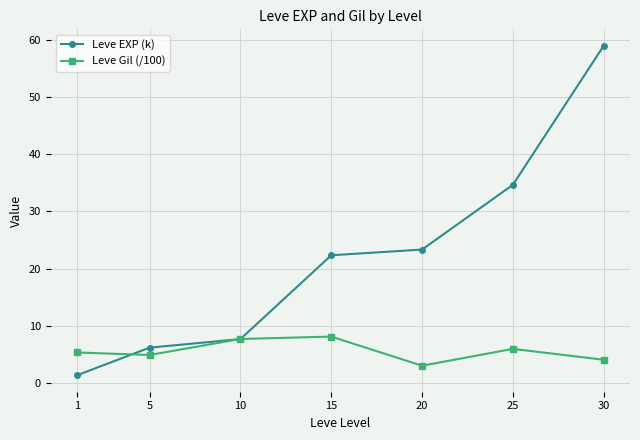

The Leve Gil (/100) series shows 7.7 at 10. True or false?

True